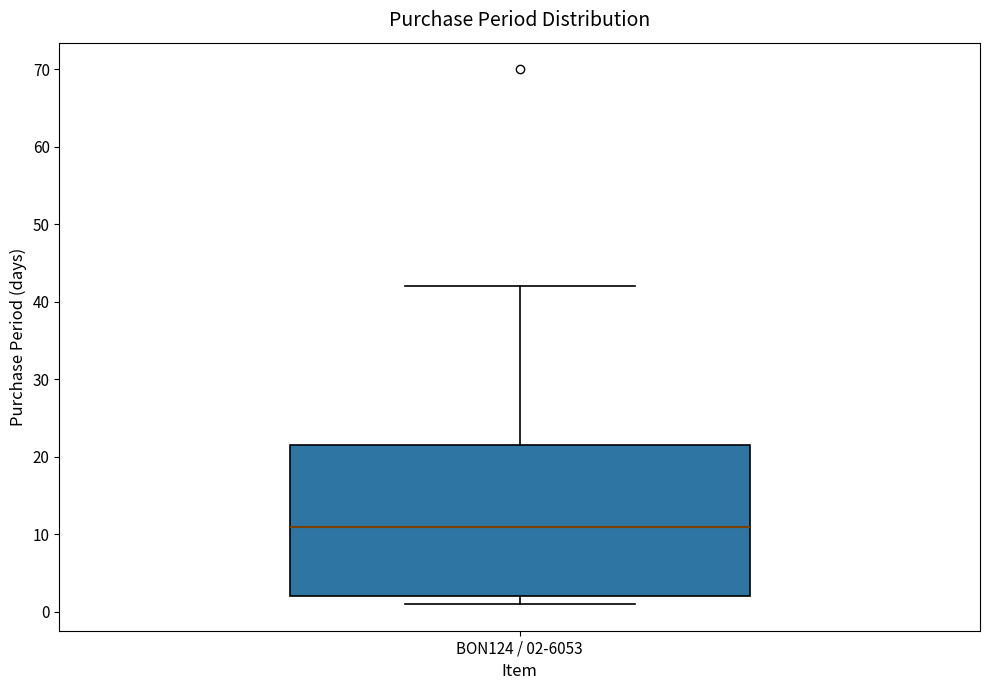

Read this box plot against the y-axis: the position of the median line, the range covered by the box, and the ends of both whiskers. The values are not printed on the chart, so give them approximately, as read against the axis.

median 11, box 2 to 22, whiskers 1 to 42